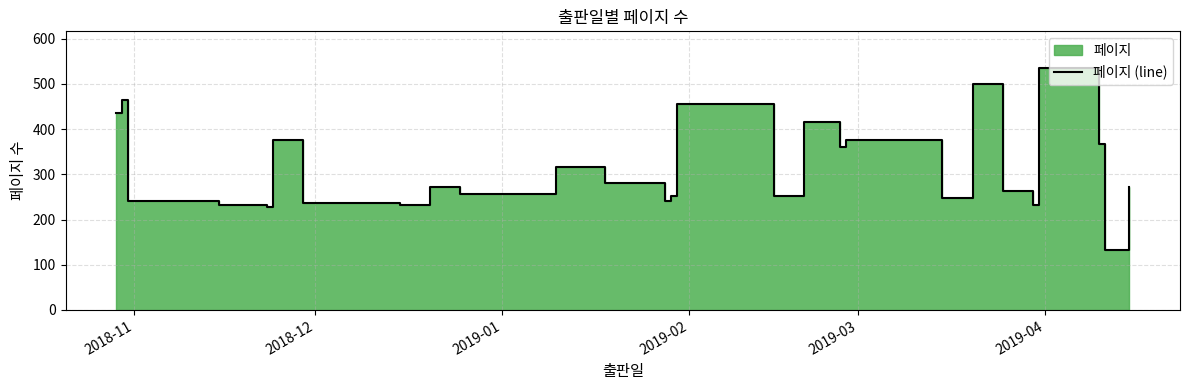

Count the number of categories in the chart.

29